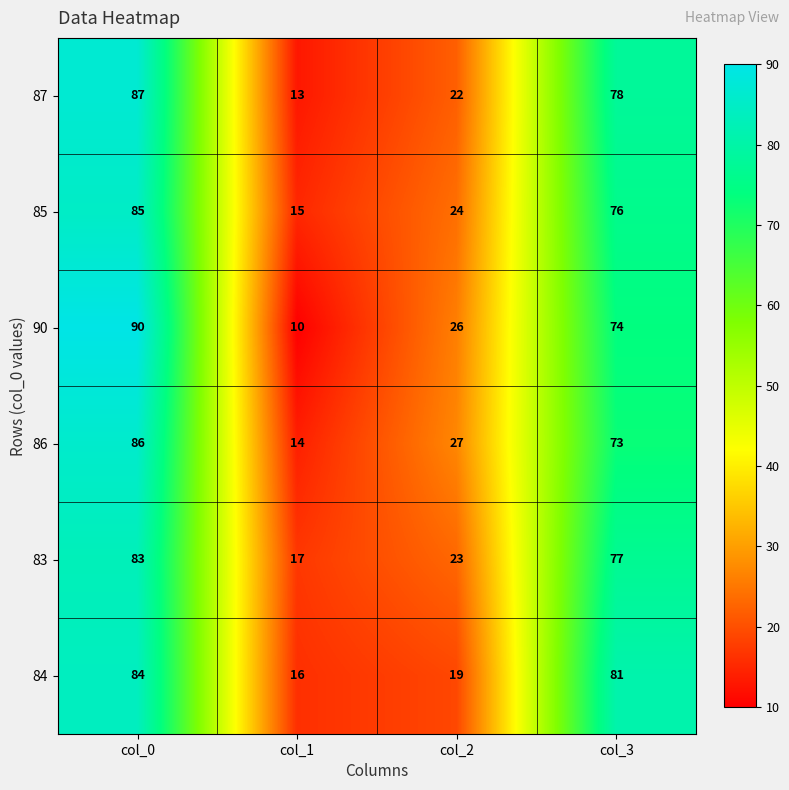

Reading left to right, list all the values displayed in this chart.

87: 87	13	22	78
85: 85	15	24	76
90: 90	10	26	74
86: 86	14	27	73
83: 83	17	23	77
84: 84	16	19	81